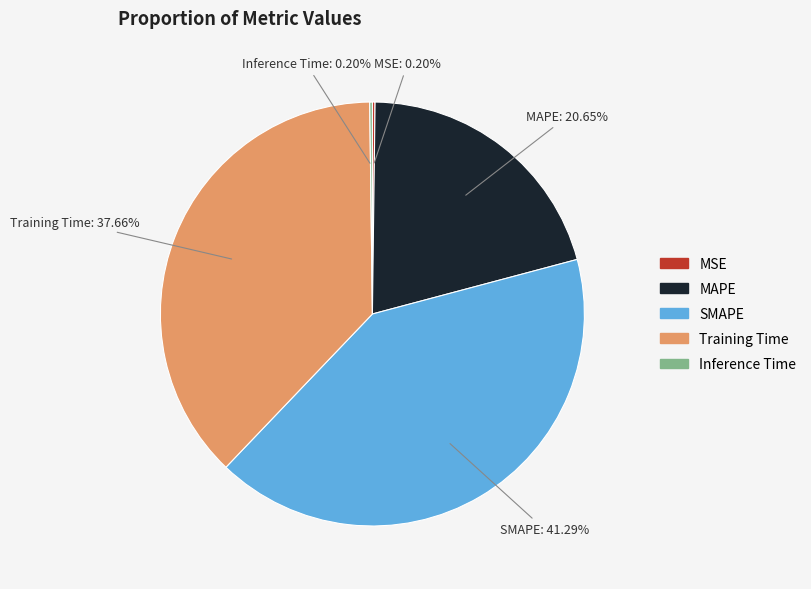

Combined, do MAPE and SMAPE account for over 50%?

Yes